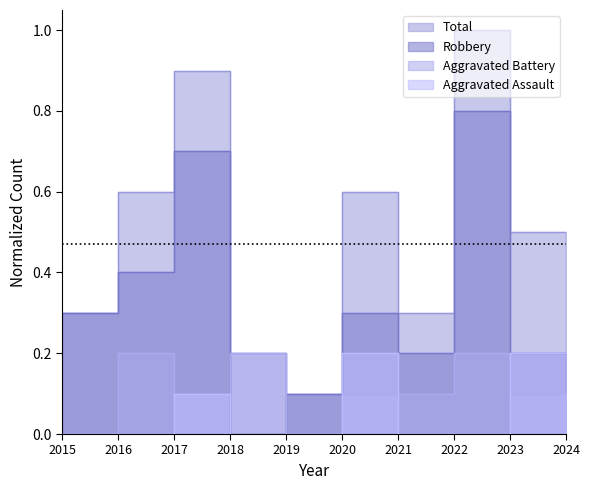

What is the sum of all Aggravated Battery values?

1.1